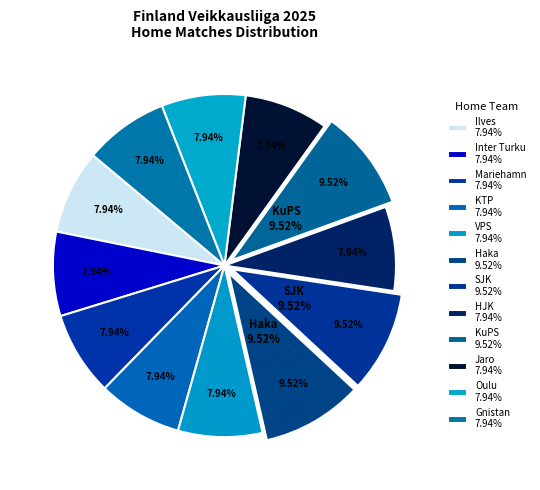

What percentage do Oulu and SJK together represent?

17.5%